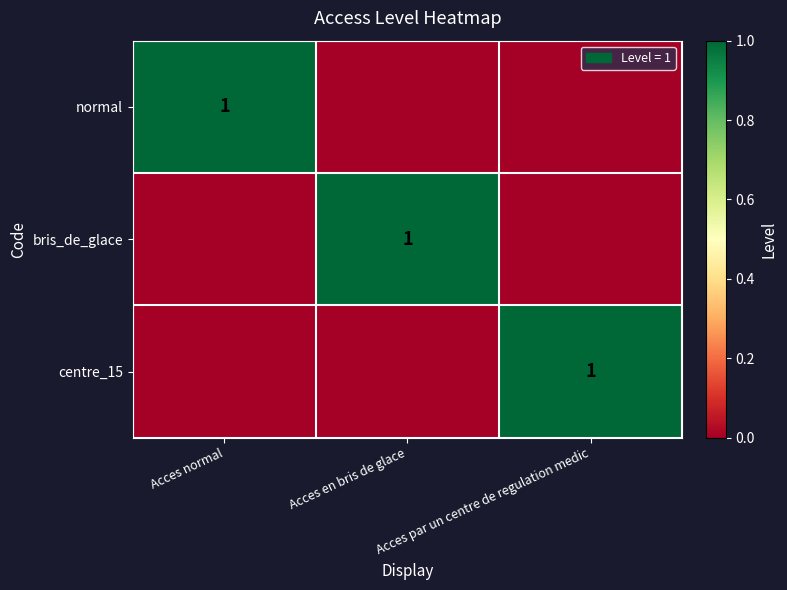

Is it true that normal equals 1 at Acces normal?

True